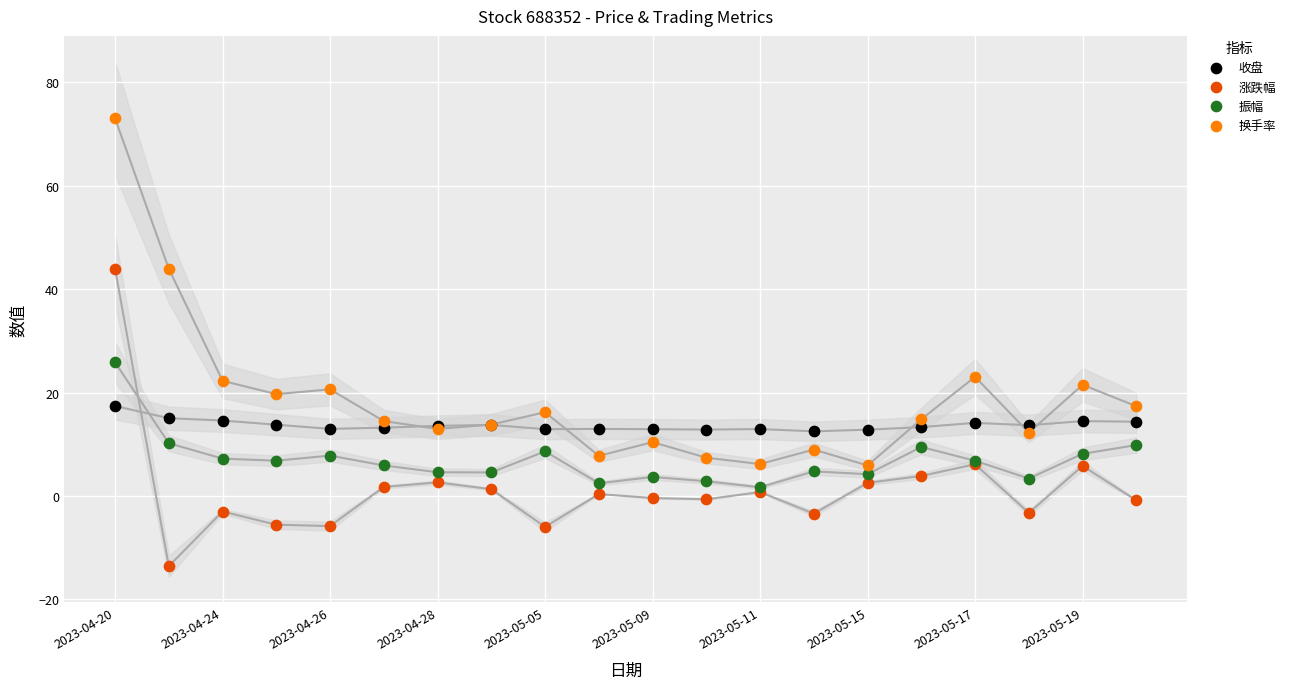

Across all series, what Y value is closest to 29?

25.9